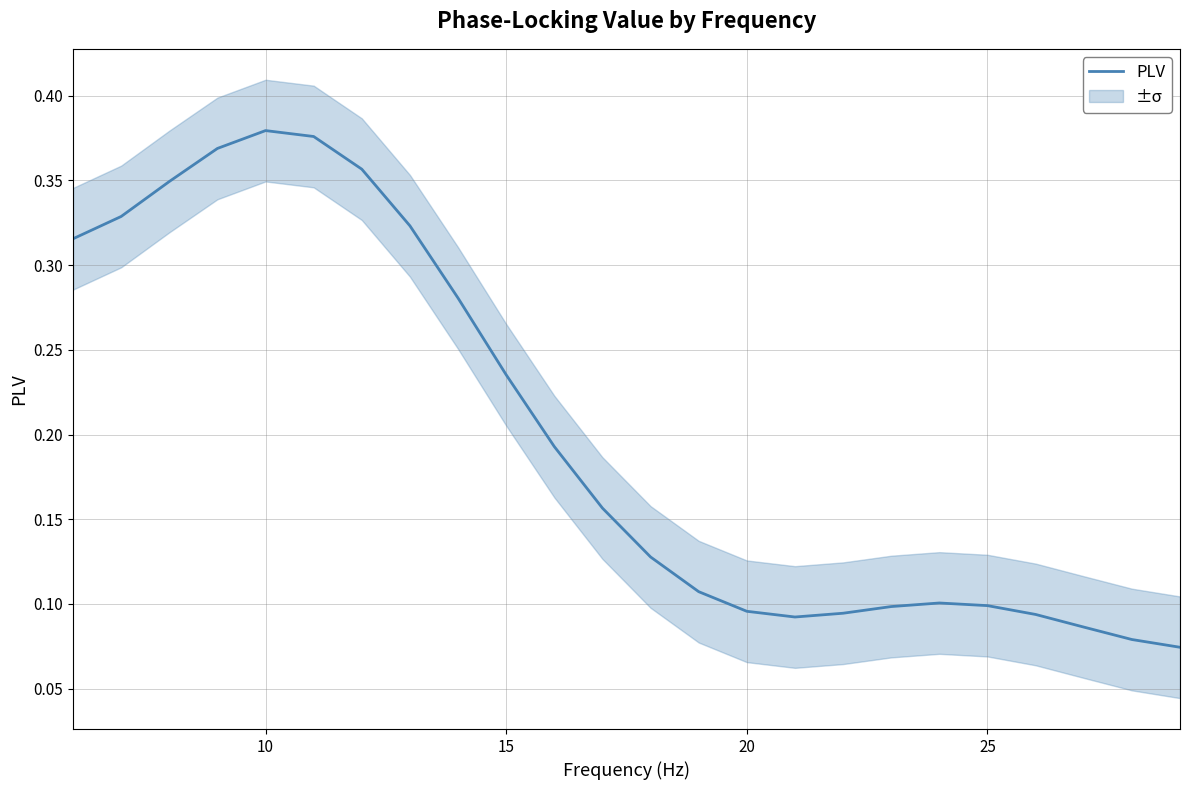

True or false: the data has more than 2 interior local peaks.

False